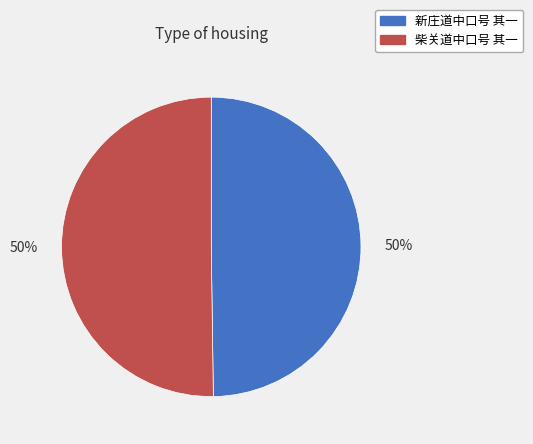

To the nearest percent, what portion does 柴关道中口号 其一 represent?

50%